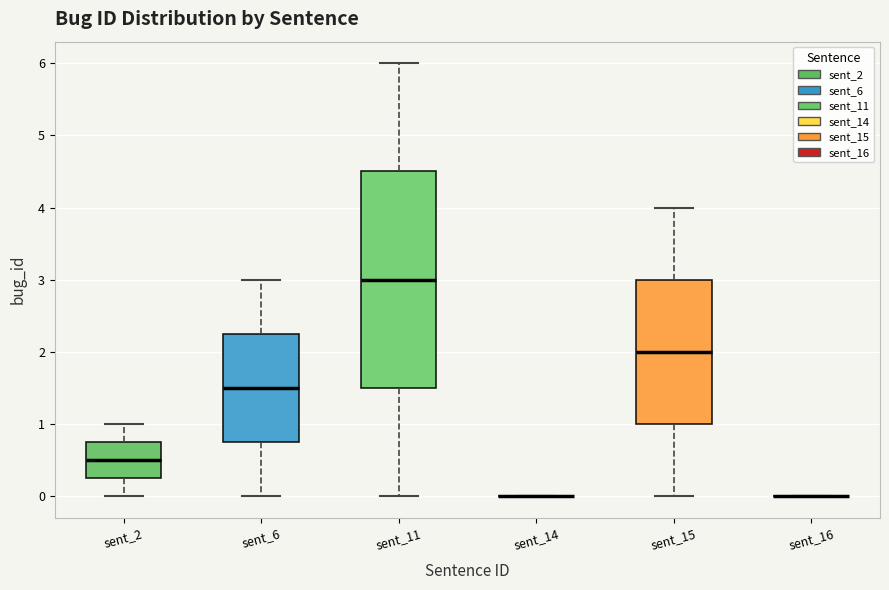

Which box is the tallest, from its lower edge to its upper edge?

sent_11